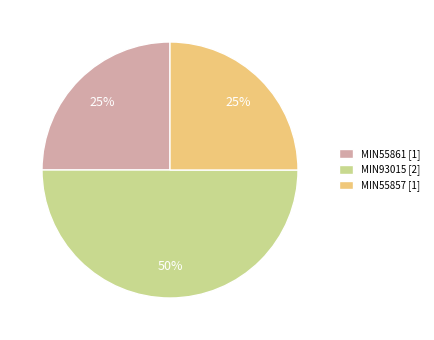

True or false: MIN93015 accounts for 56% of the total.

False